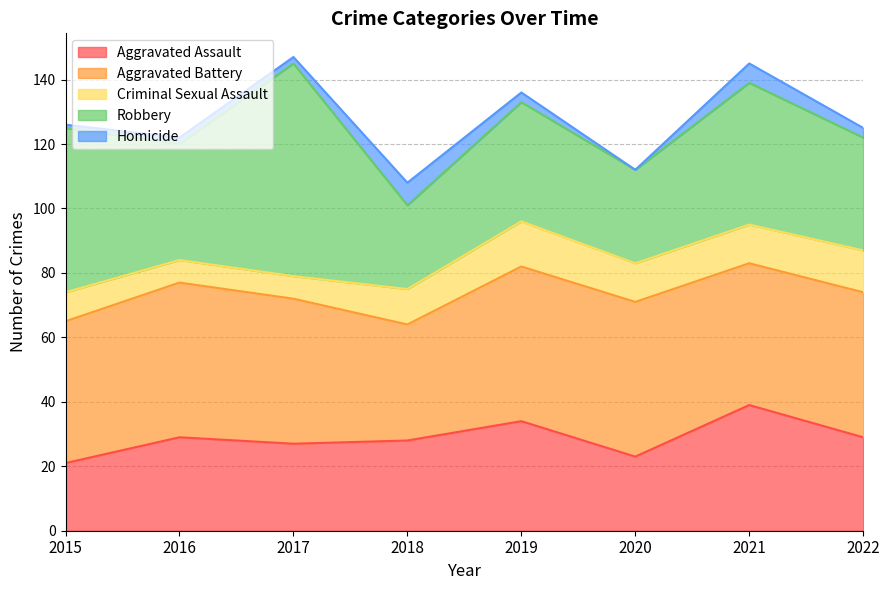

The Homicide series shows 3 at 2021. True or false?

False